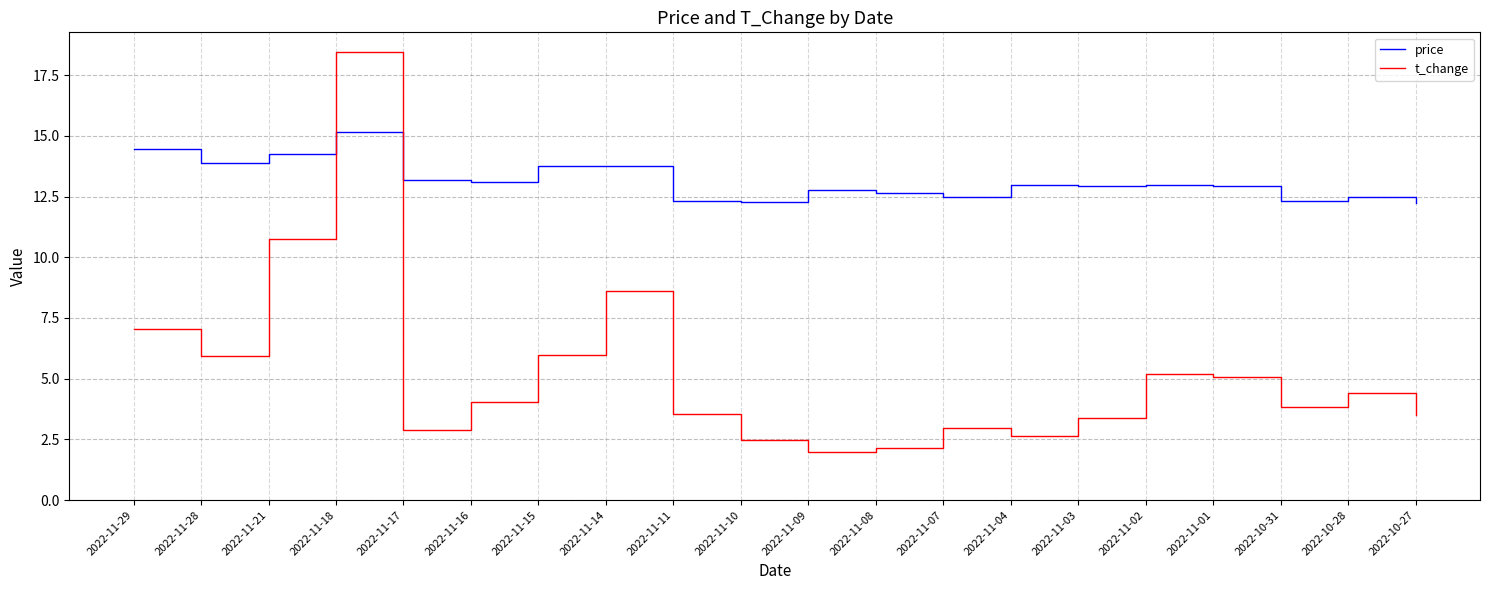

True or false: price and t_change intersect in this chart.

True